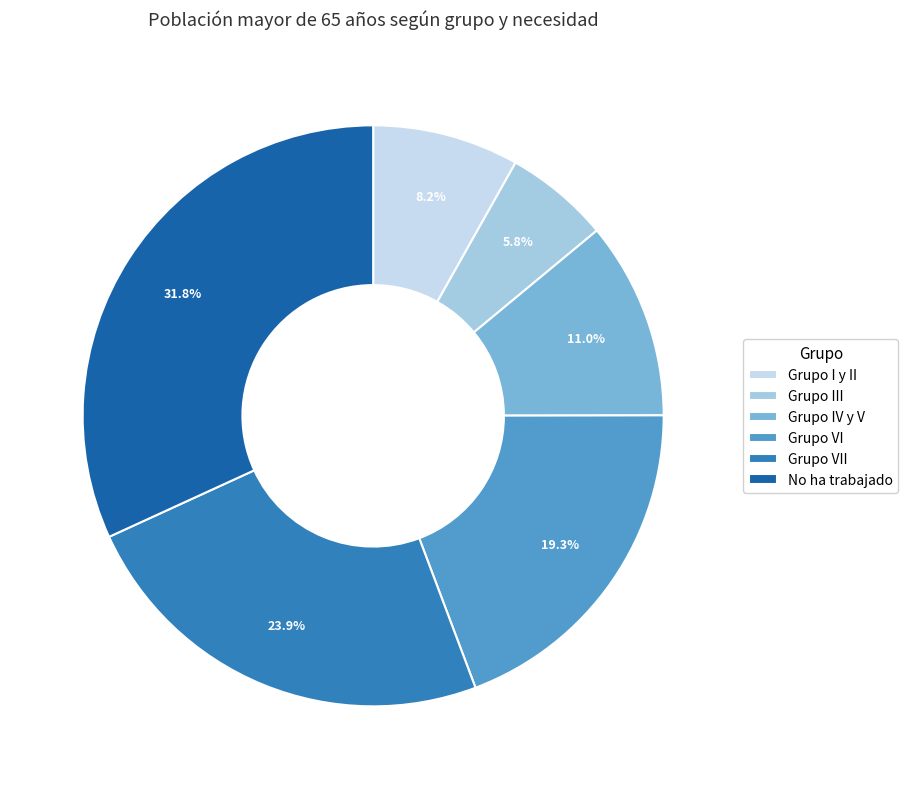

Does No ha trabajado account for over 50% of the chart?

No